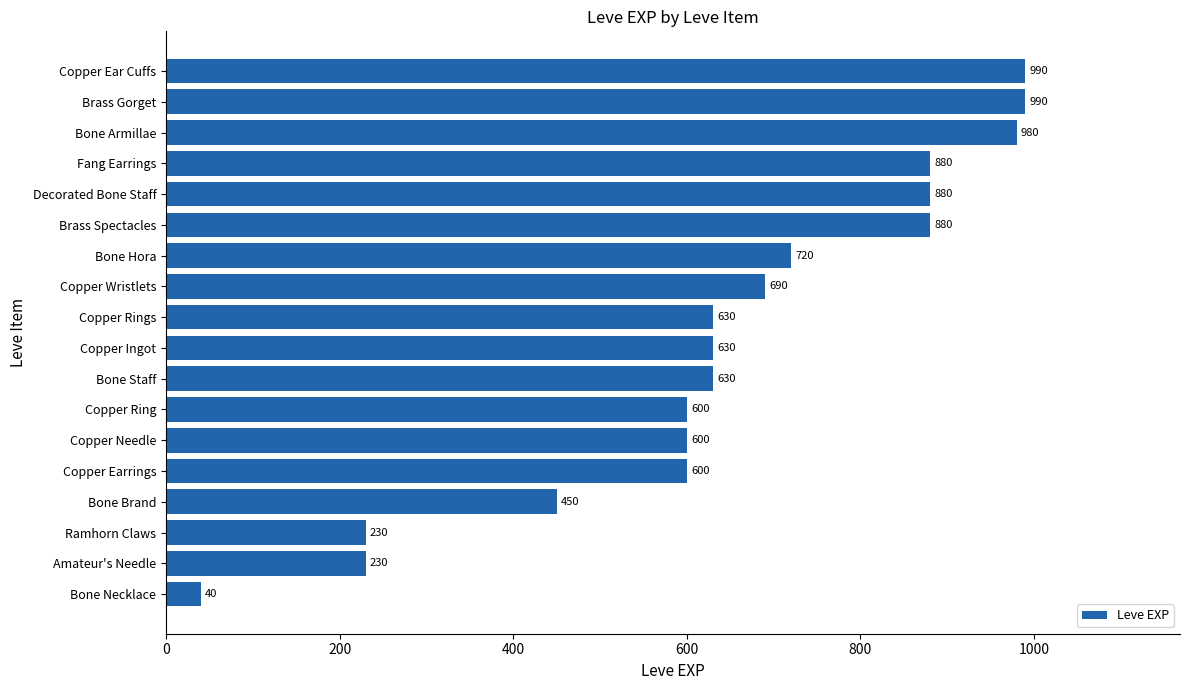

The chart shows a value of 218 at Fang Earrings. True or false?

False